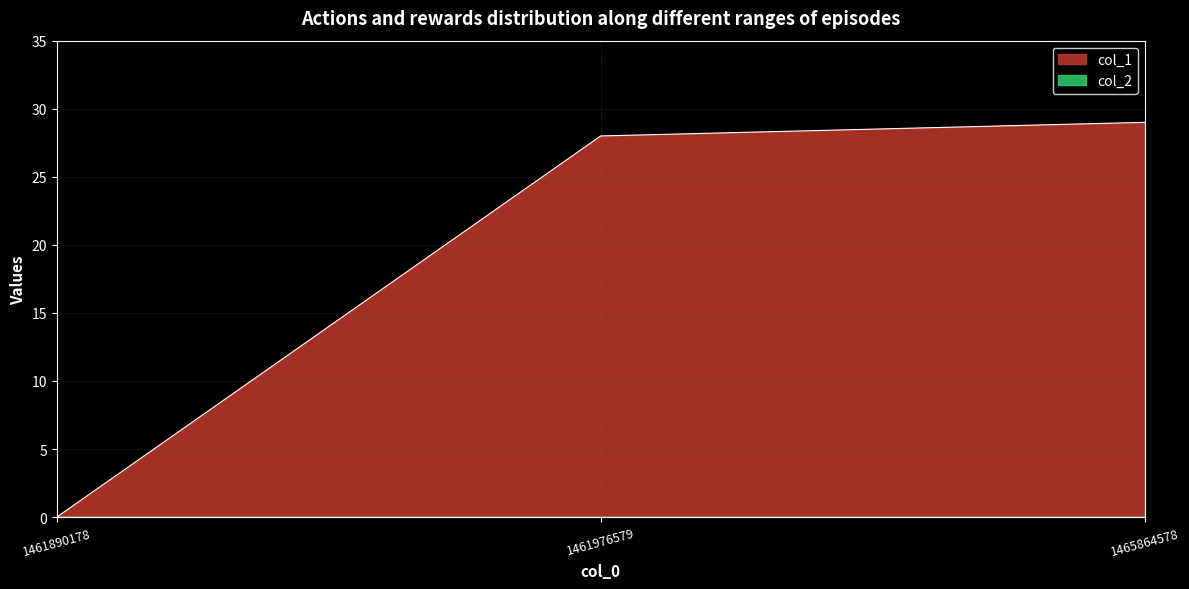

Which category has the lowest value across all series?

1461890178